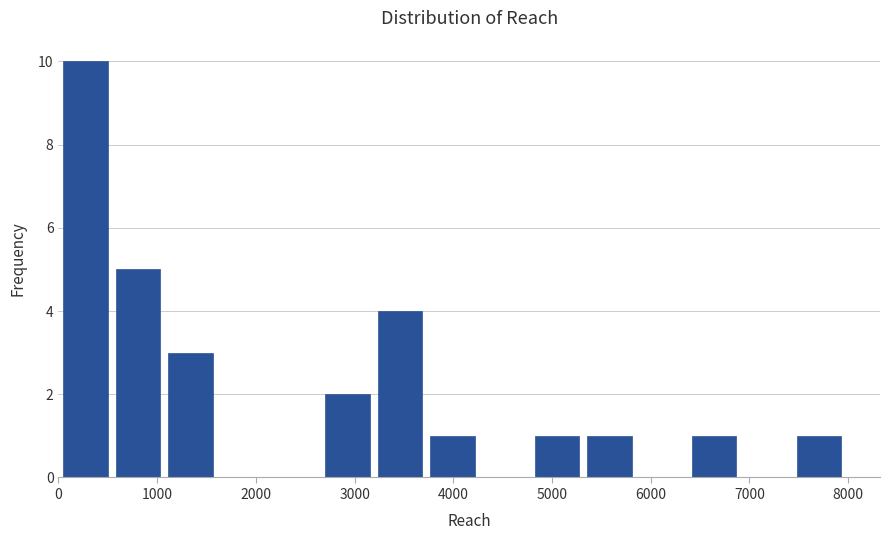

Over which range of the x-axis is the bar tallest?

0 to 500